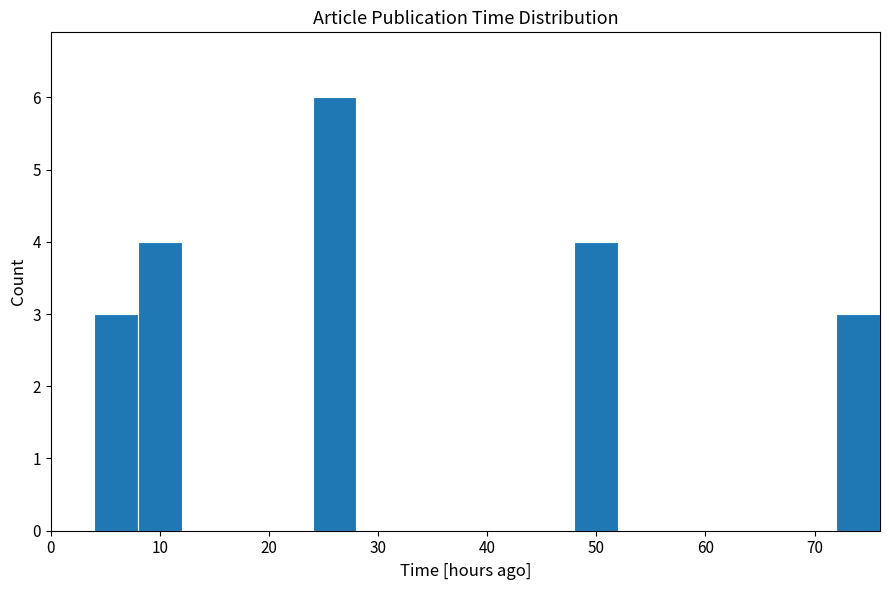

Reading left to right, transcribe this chart: for each bar, give the range it covers on the x-axis and its height. The values are not printed on the chart, so give them approximately, as read against the axis.

0 to 4: 0
4 to 8: 3
8 to 12: 4
12 to 16: 0
16 to 20: 0
20 to 24: 0
24 to 28: 6
28 to 32: 0
32 to 36: 0
36 to 40: 0
40 to 44: 0
44 to 48: 0
48 to 52: 4
52 to 56: 0
56 to 60: 0
60 to 64: 0
64 to 68: 0
68 to 72: 0
72 to 76: 3